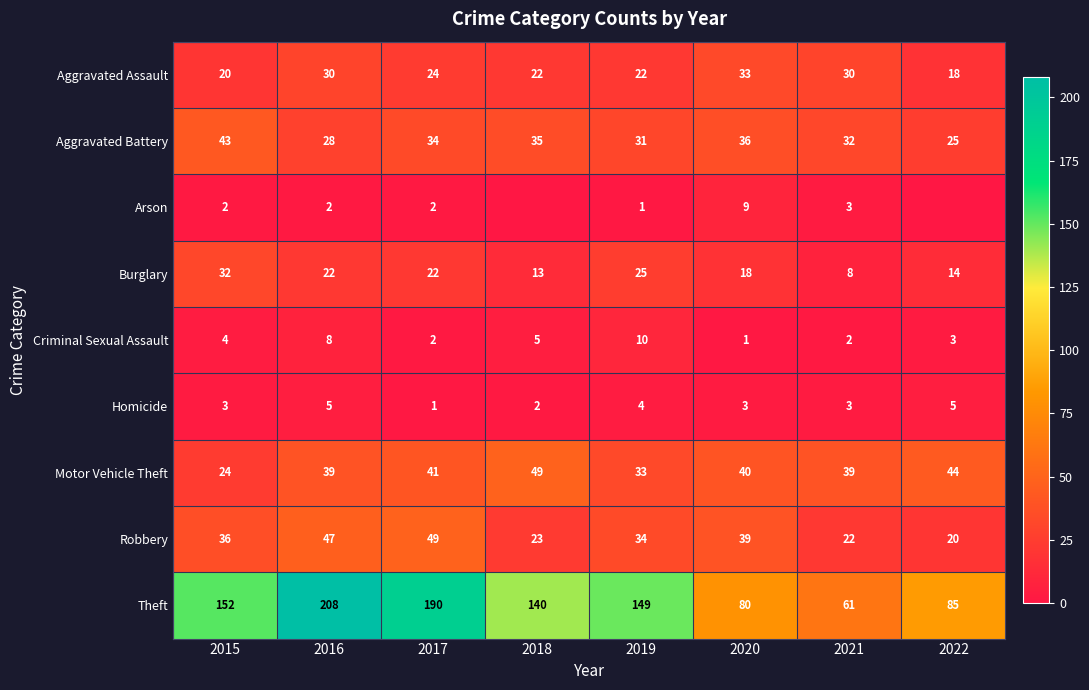

What is the sum of all Homicide values?

26